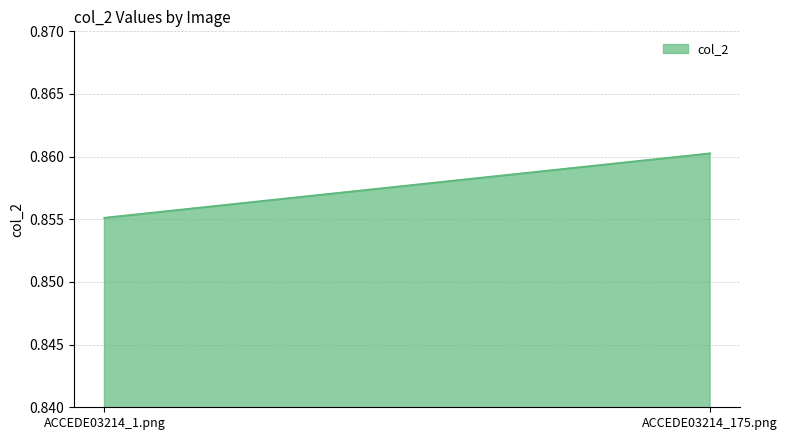

True or false: the data shows 0.9 at ACCEDE03214_175.png.

True